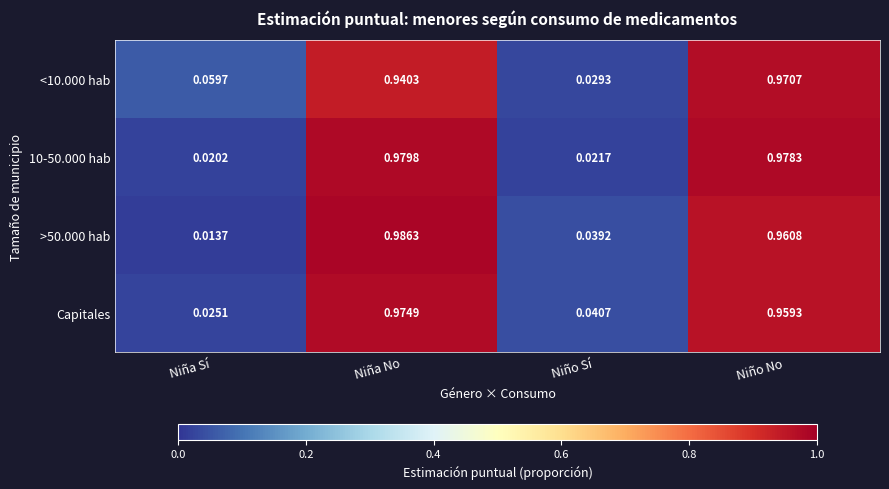

At Niña No, list the series in order from largest to smallest.

>50.000 hab, 10-50.000 hab, Capitales, <10.000 hab